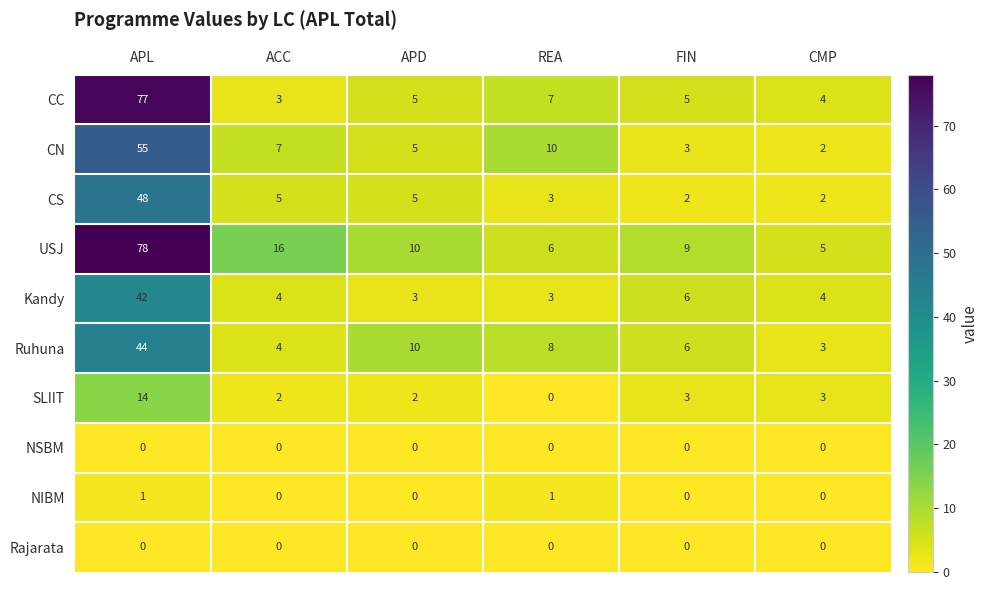

Is it true that Ruhuna equals 2 at ACC?

False